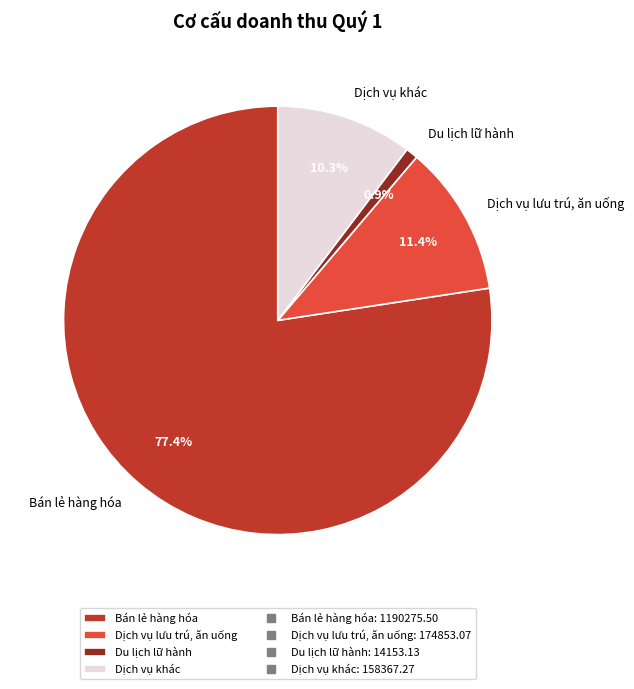

How much of the chart is everything except Bán lẻ hàng hóa?

22.6%